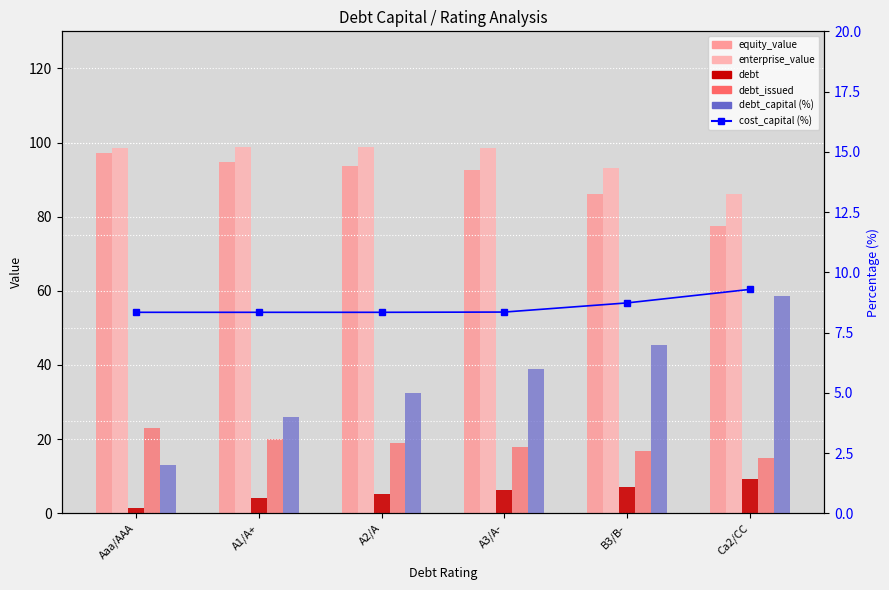

Are the bars horizontal?

No